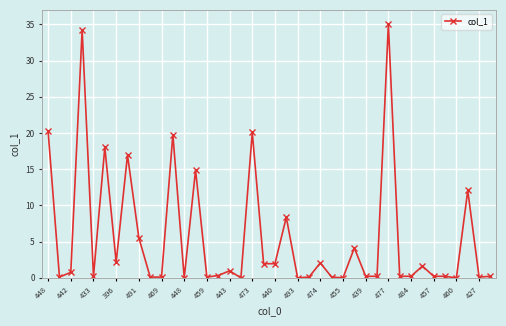

What is the maximum value shown in the chart?

35.0